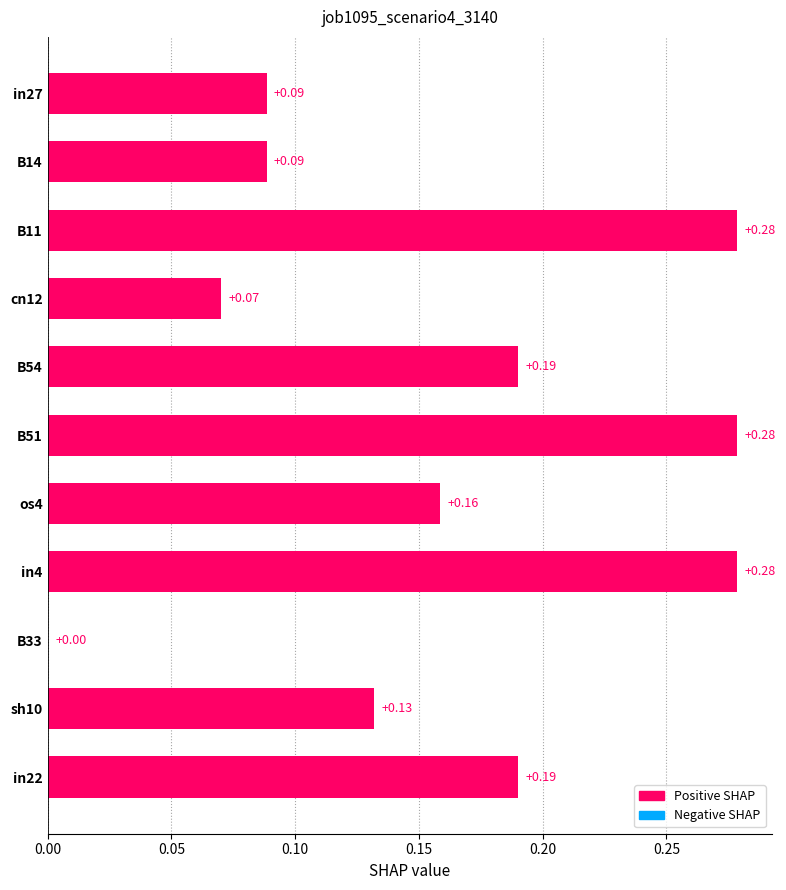

Which has a higher value, sh10 or B54?

B54